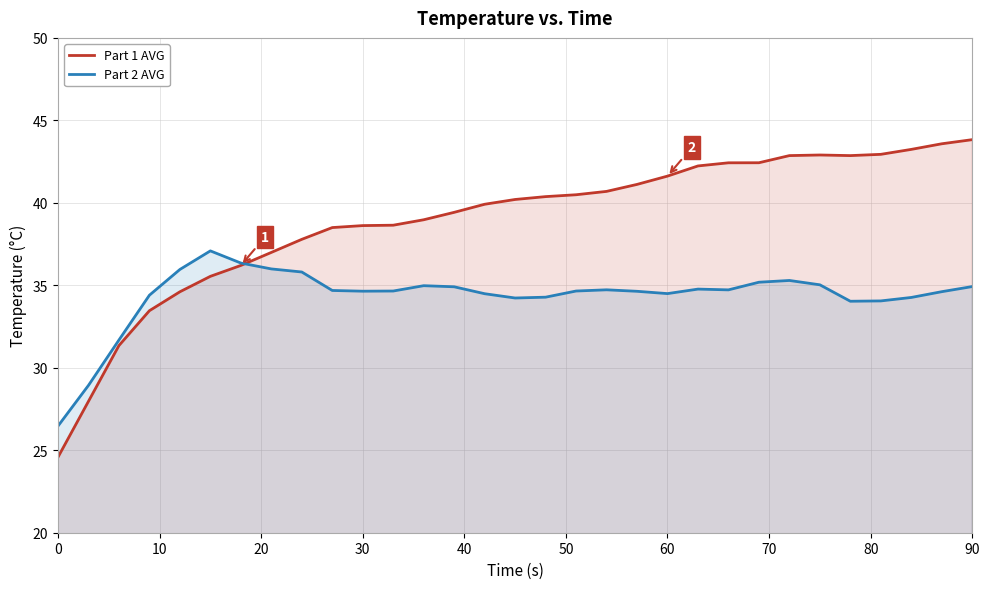

What are all the series names shown in the legend?

Part 1 AVG, Part 2 AVG